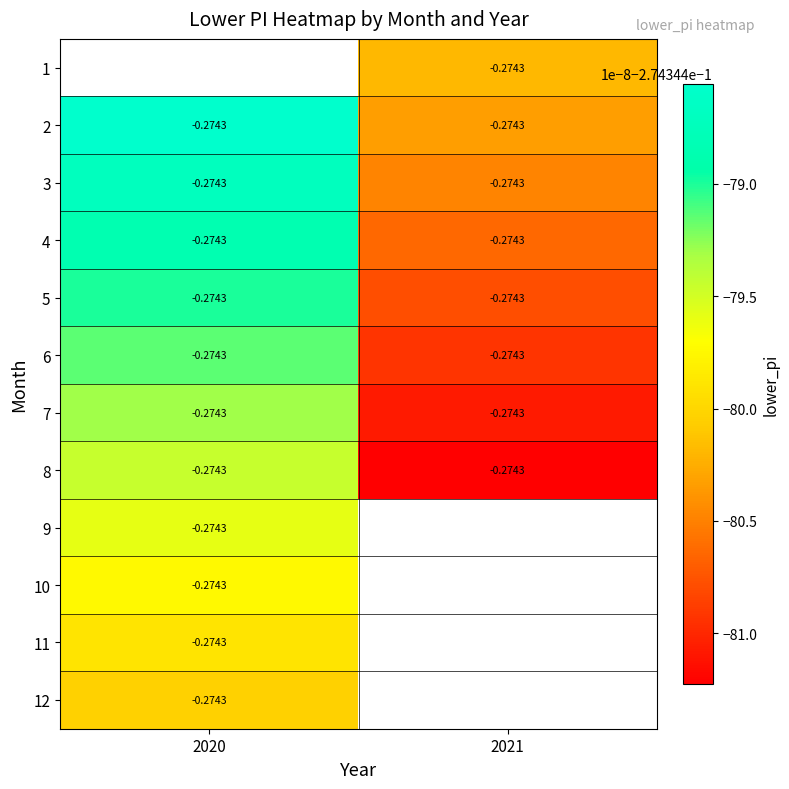

What is the sum of all 5 values?

-0.5